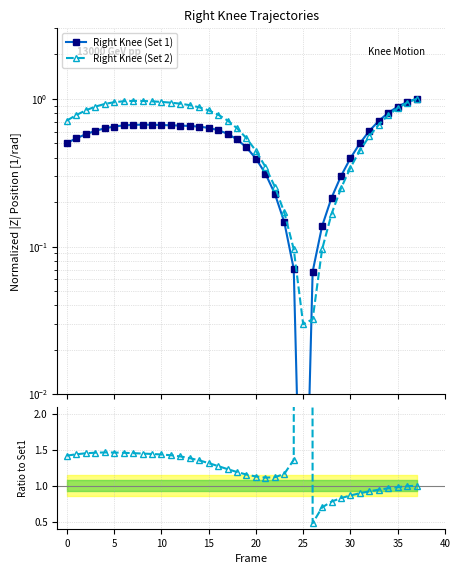

What is the label of the 35th point from the left?

34